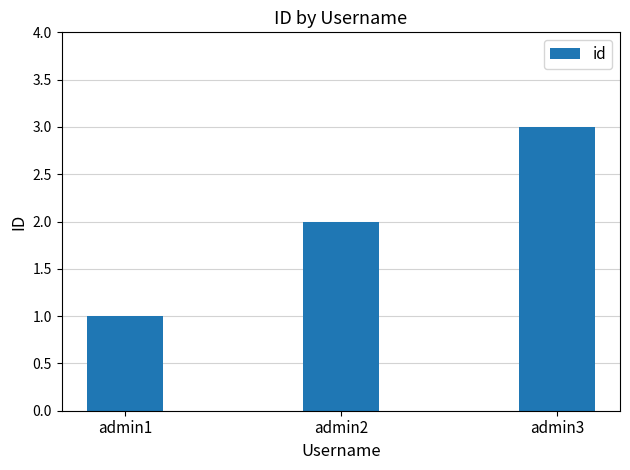

How many bars are there in total?

3